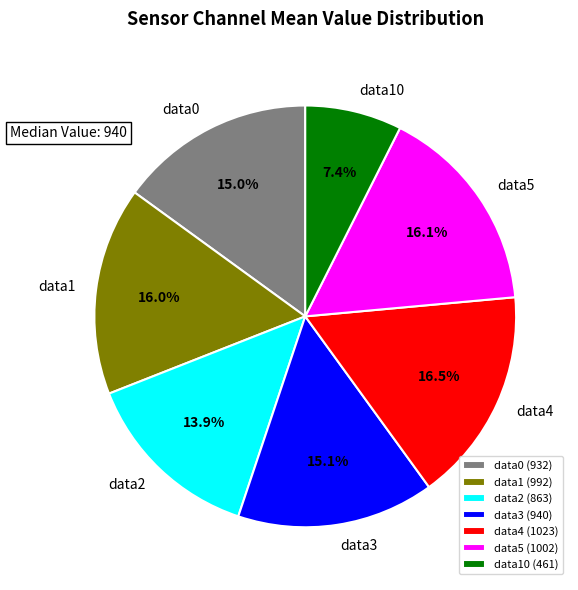

How much of the chart is everything except data0?

85.0%